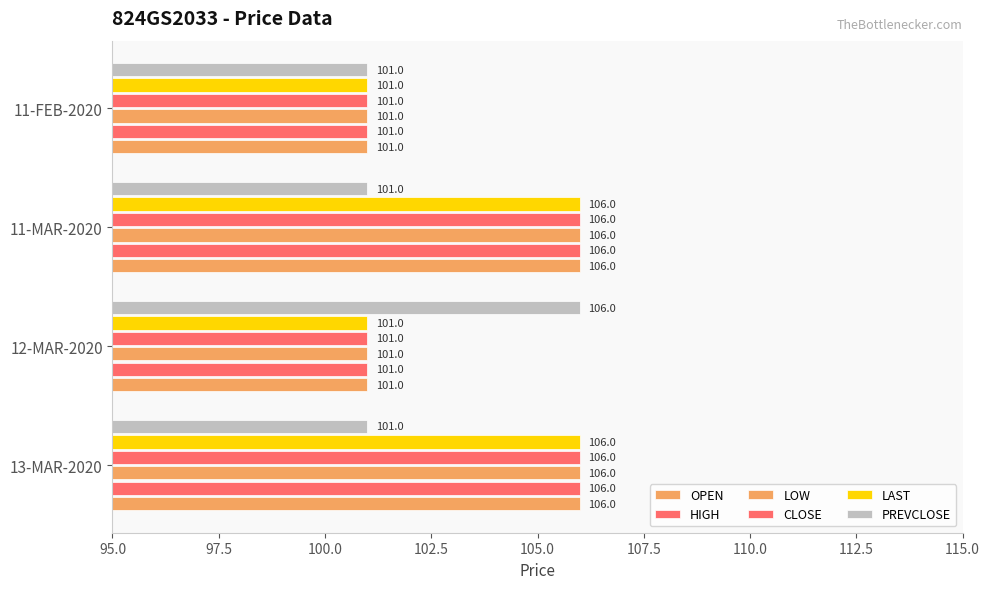

Which series has the largest total across all categories?

OPEN